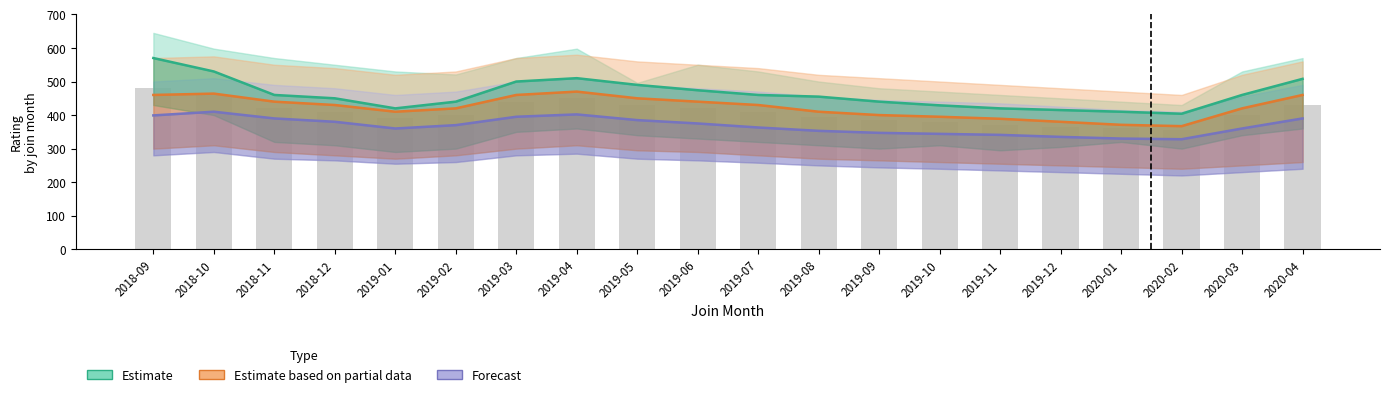

Between 2018-10 and 2019-10, which is larger?

2018-10